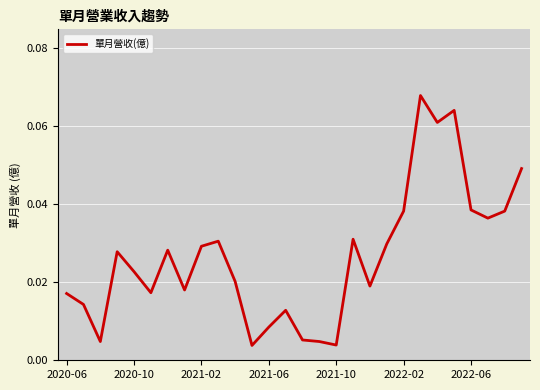

Does the chart display data point markers on the line(s)?

No